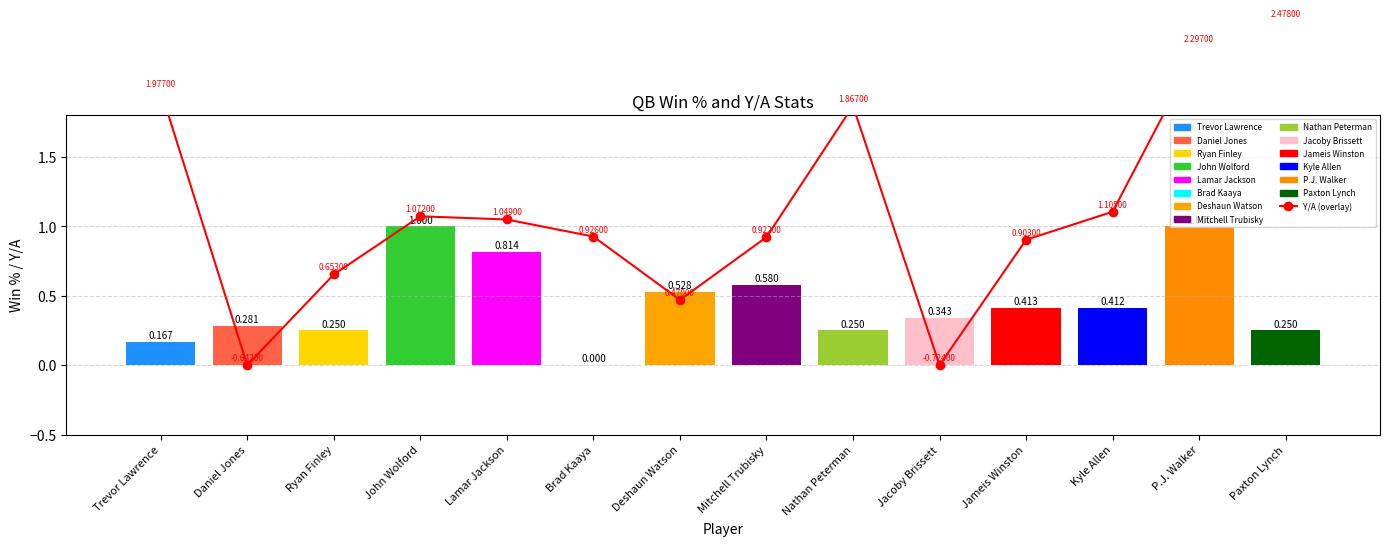

Which has a higher value, Ryan Finley or Paxton Lynch?

Paxton Lynch